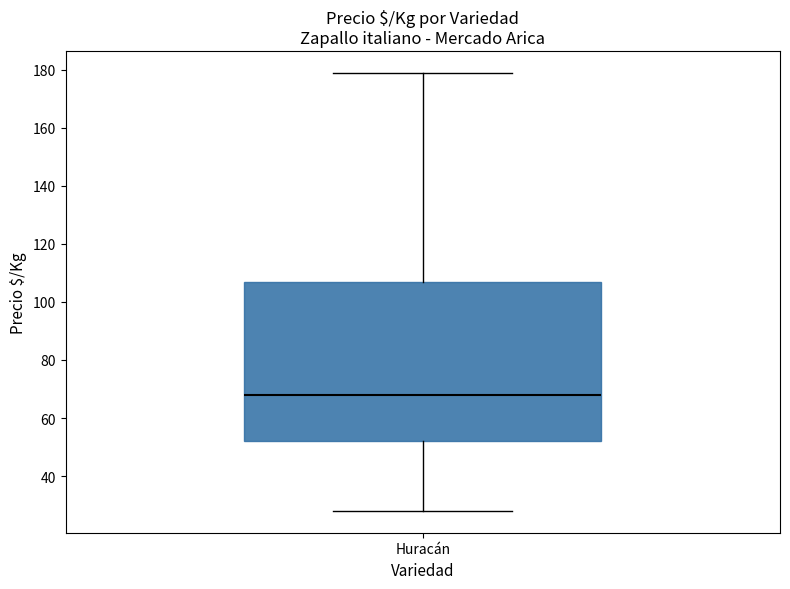

Where does the upper whisker of the box for Huracán end on the y-axis? The values are not printed on the chart, so give them approximately, as read against the axis.

180